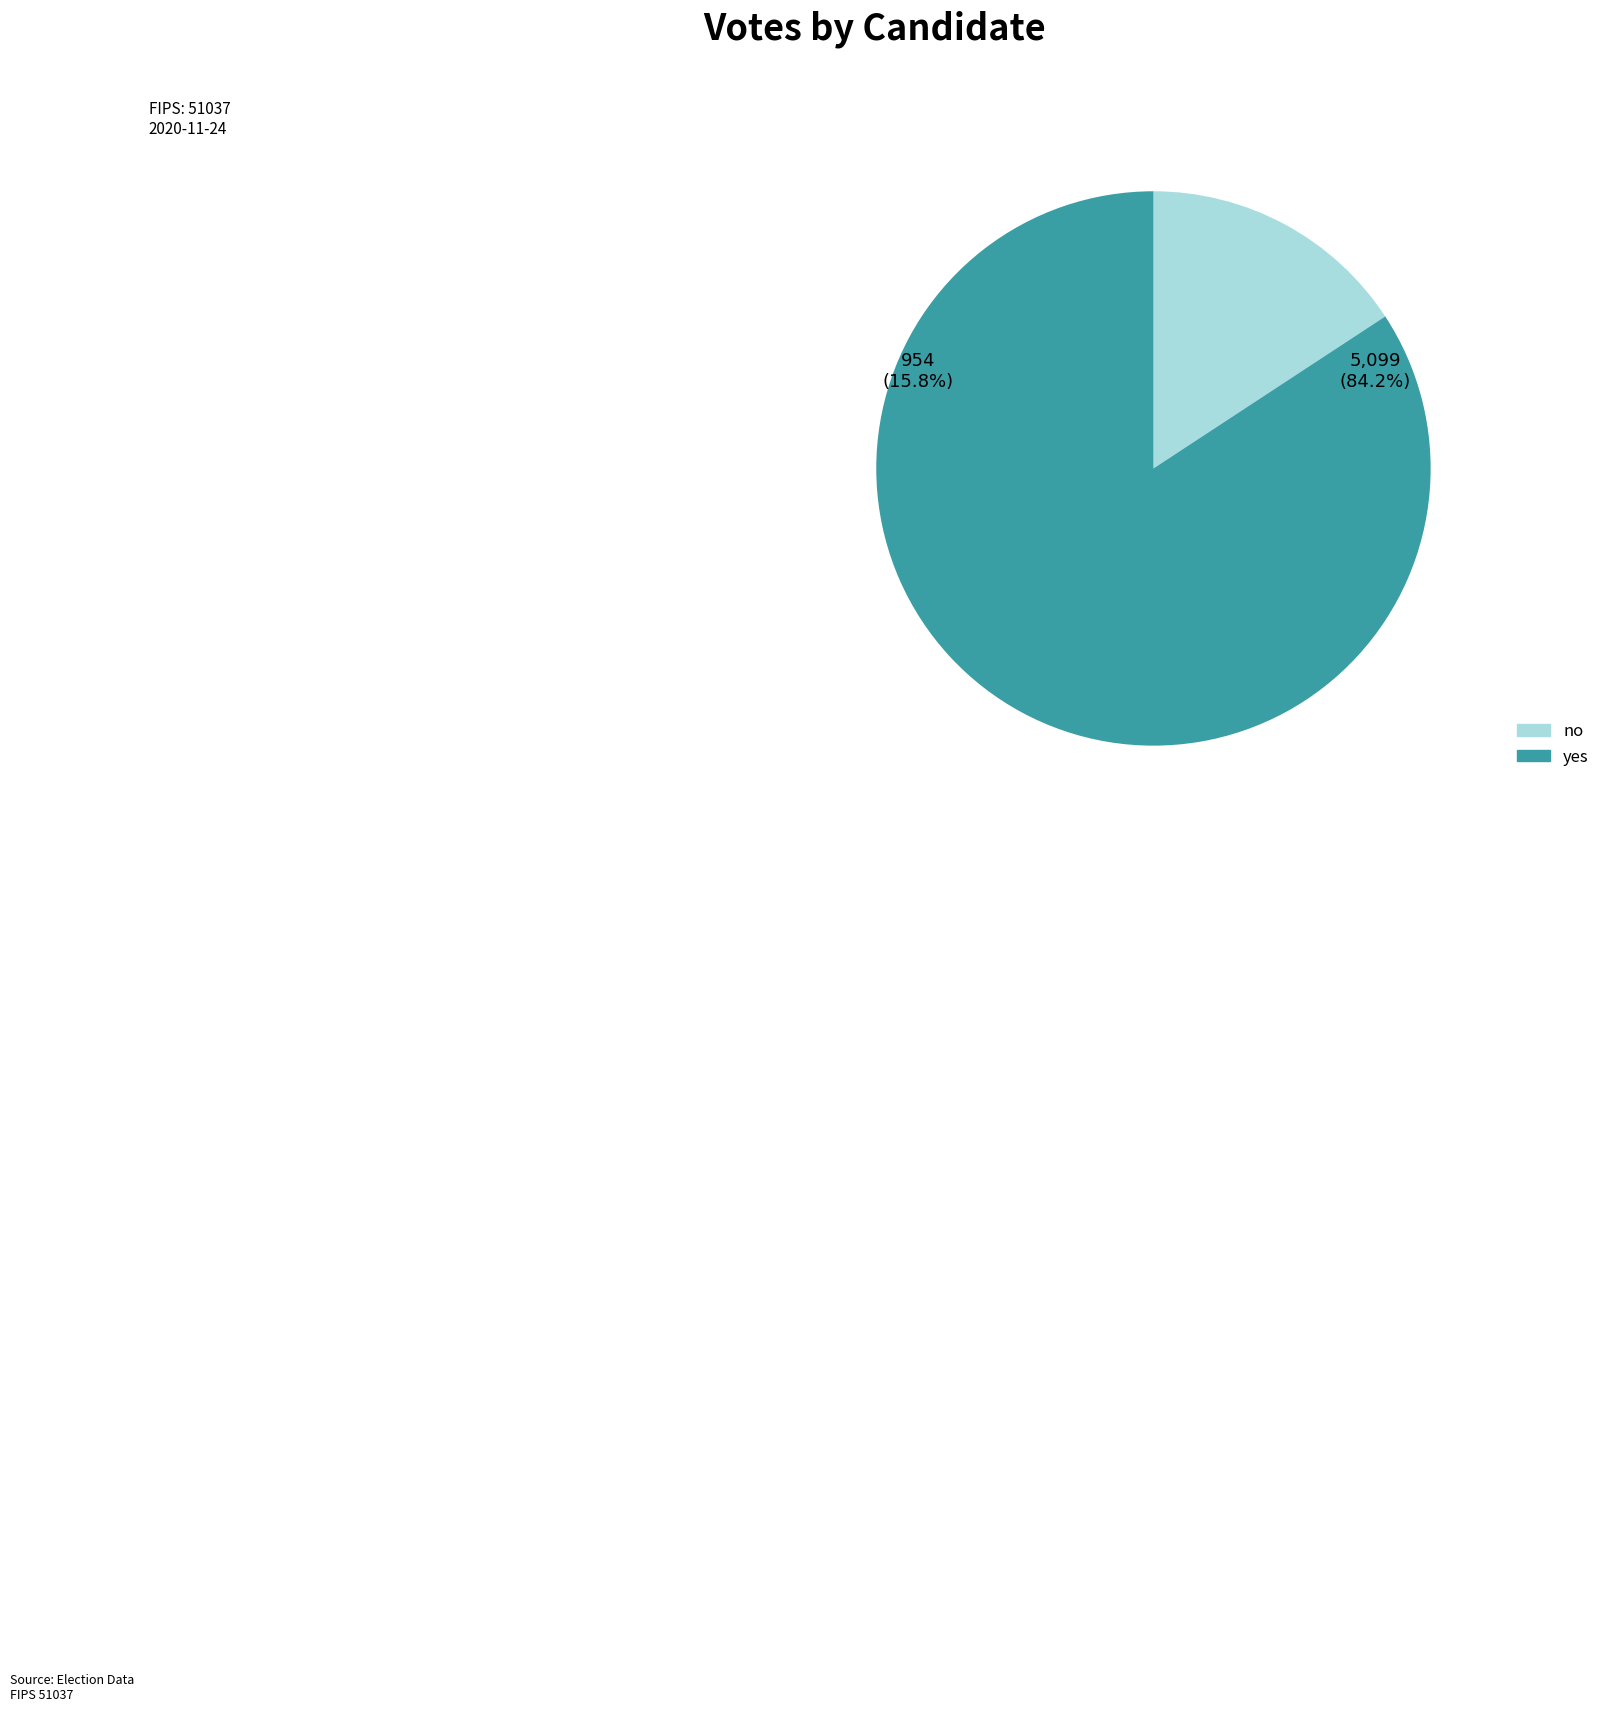

How many segments does this pie chart have?

2